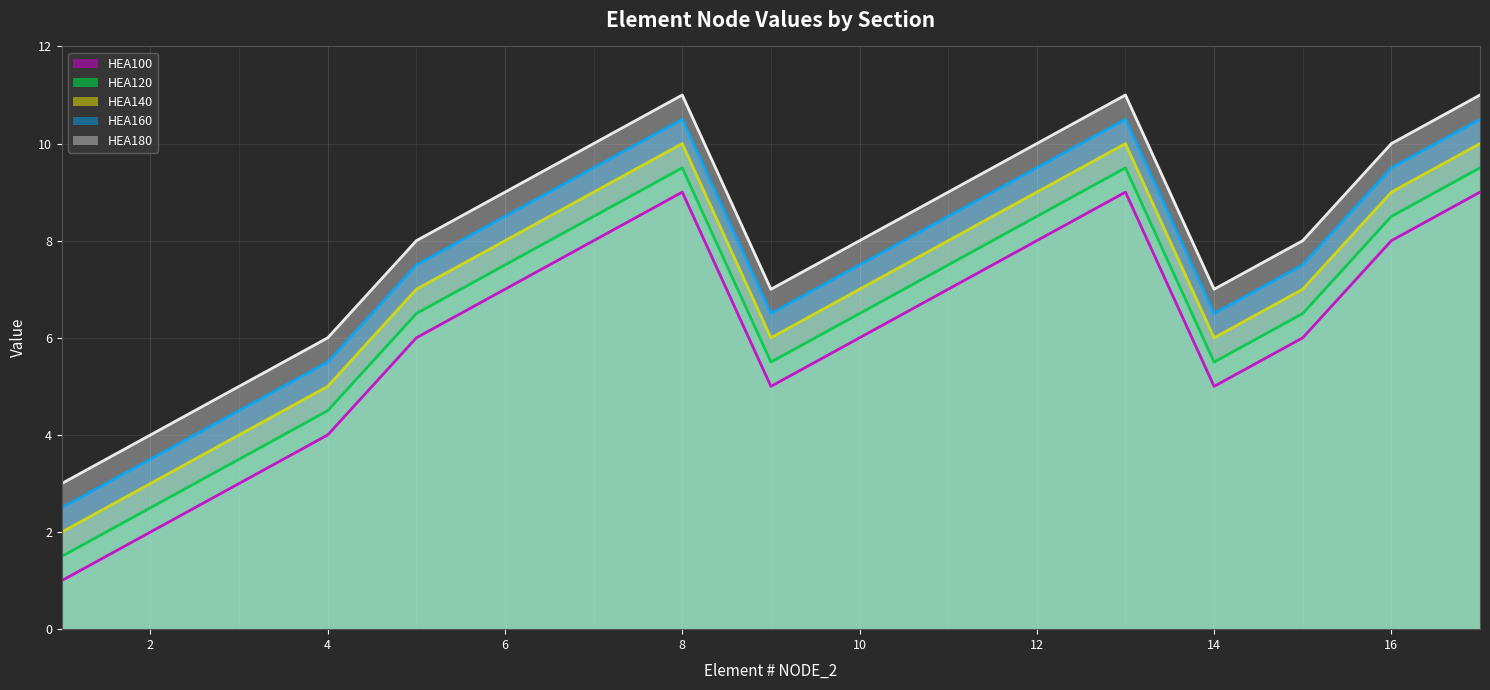

What is the difference between the maximum and minimum values in the HEA100 series?

8.0